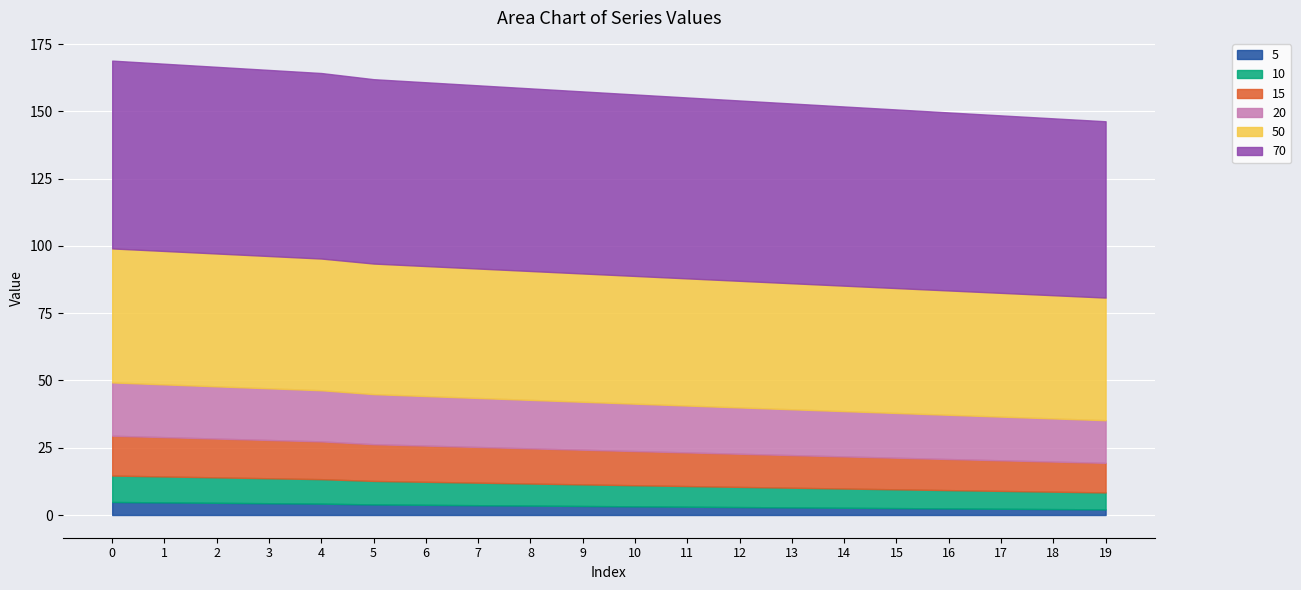

True or false: 5 and 20 intersect in this chart.

False